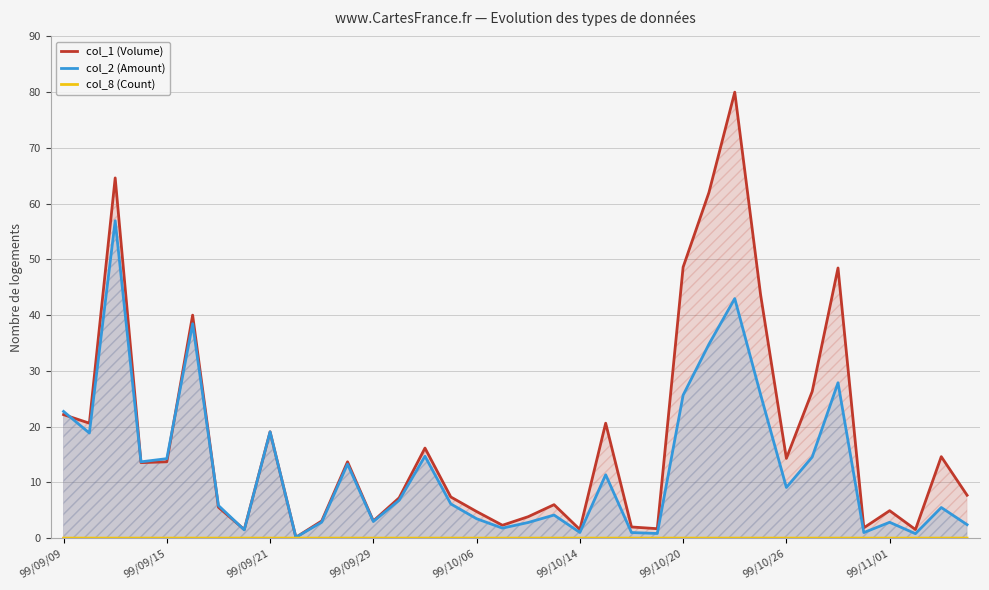

Which has a higher value, 27 or 21?

27